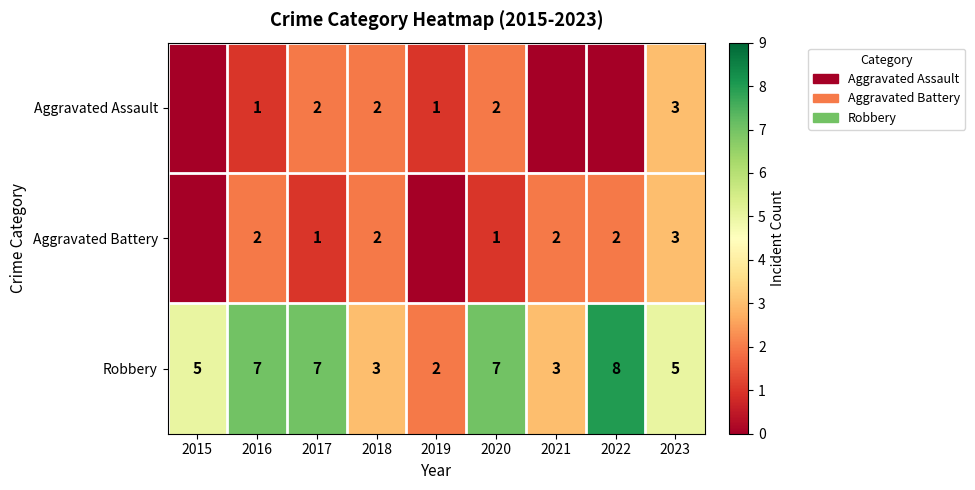

True or false: Robbery has a value of 3 at 2018.

True